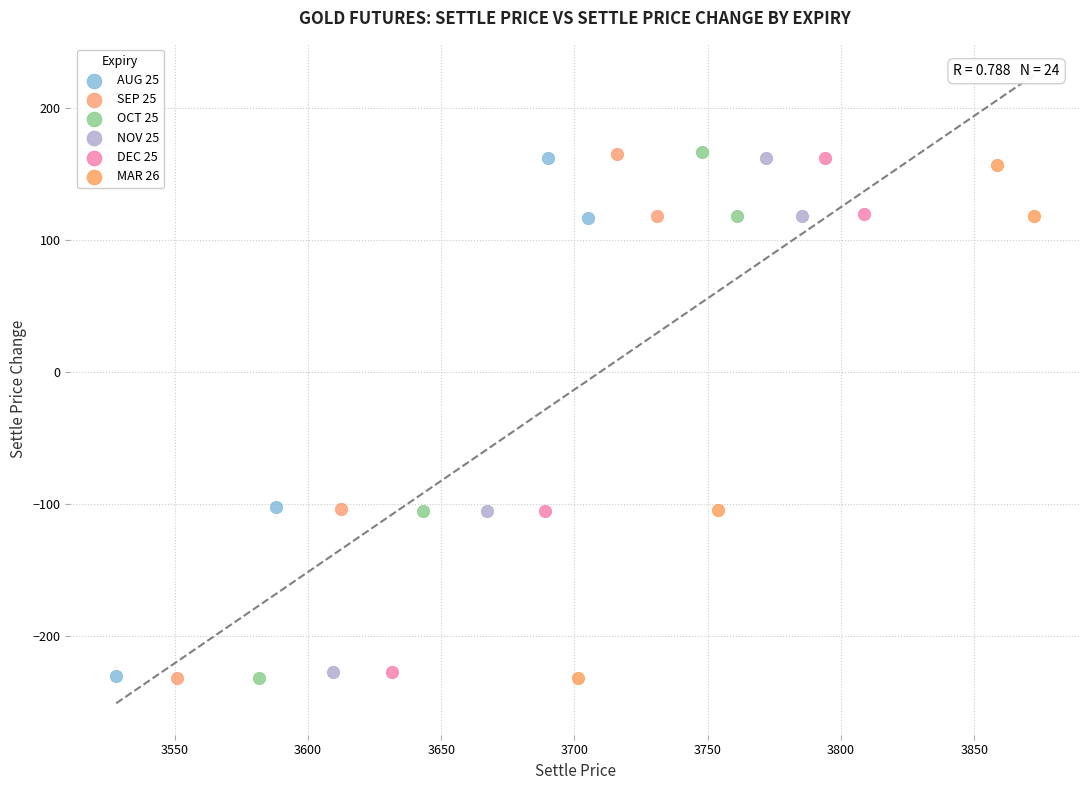

Which series has the largest Y range (max minus min)?

OCT 25